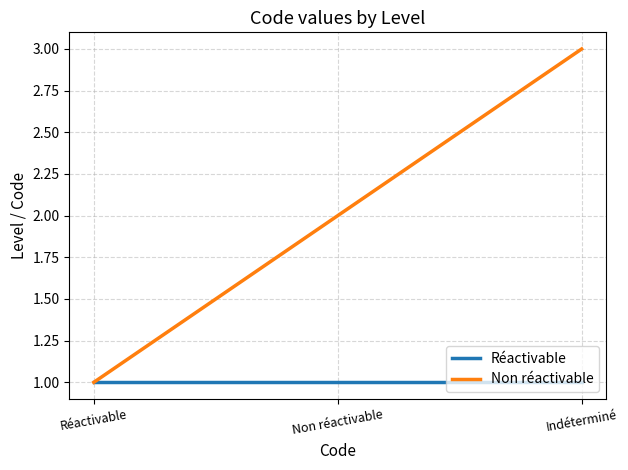

Reading right to left, list all the values displayed in this chart.

Réactivable: 1	1	1
Non réactivable: 3	2	1